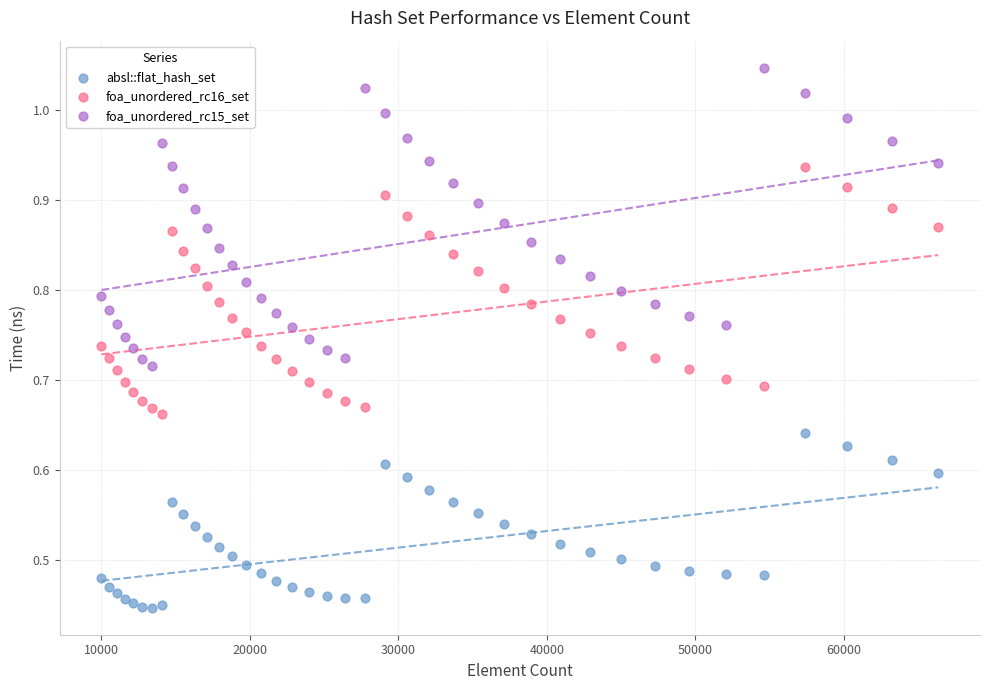

Which series has the widest spread of Y values?

foa_unordered_rc15_set